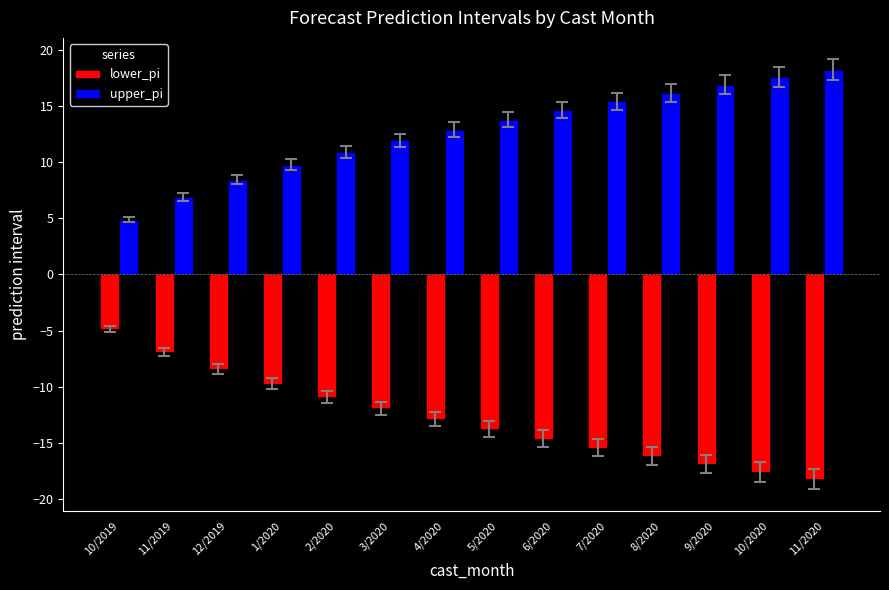

At which category does the chart reach its minimum across all series?

11/2020